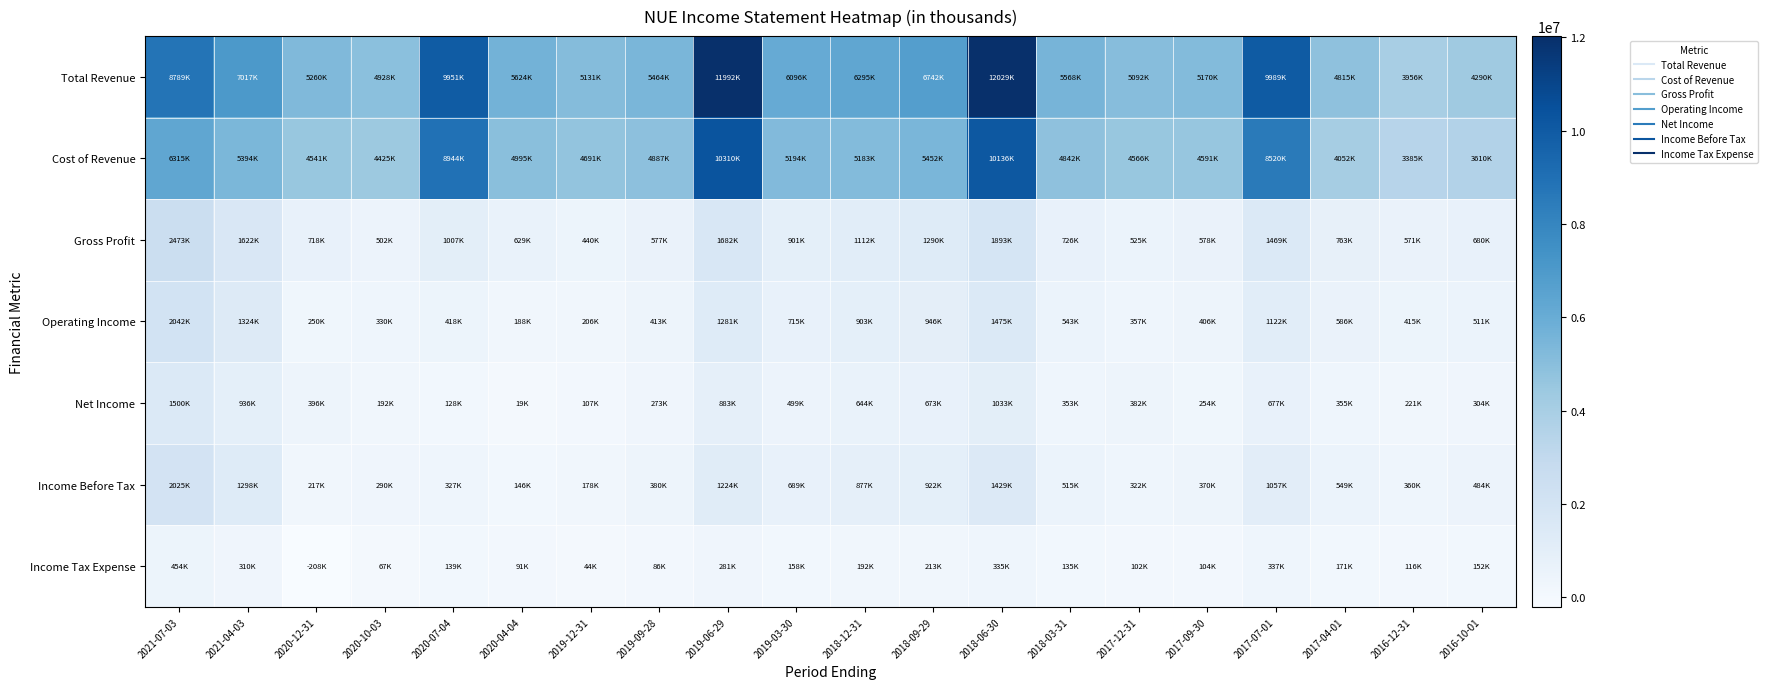

What is the spread (max minus min) of values at 2021-04-03?

6706400